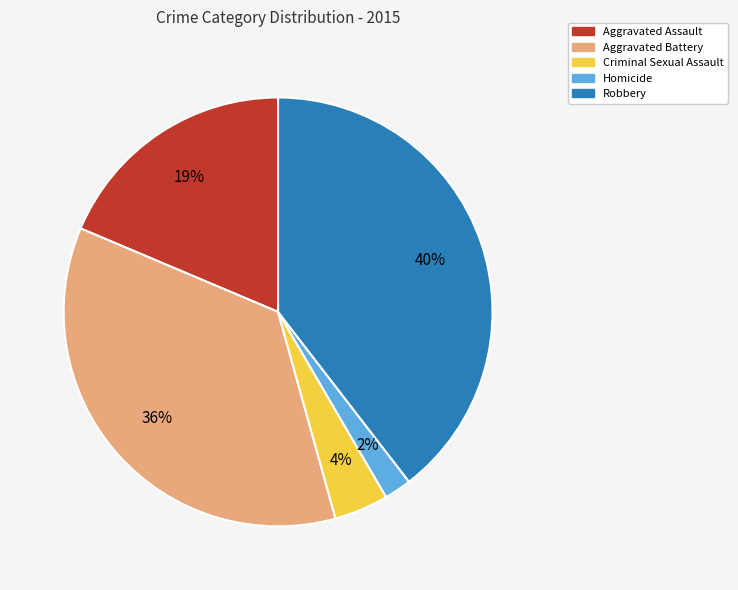

The Criminal Sexual Assault slice represents 4% of the pie. True or false?

True